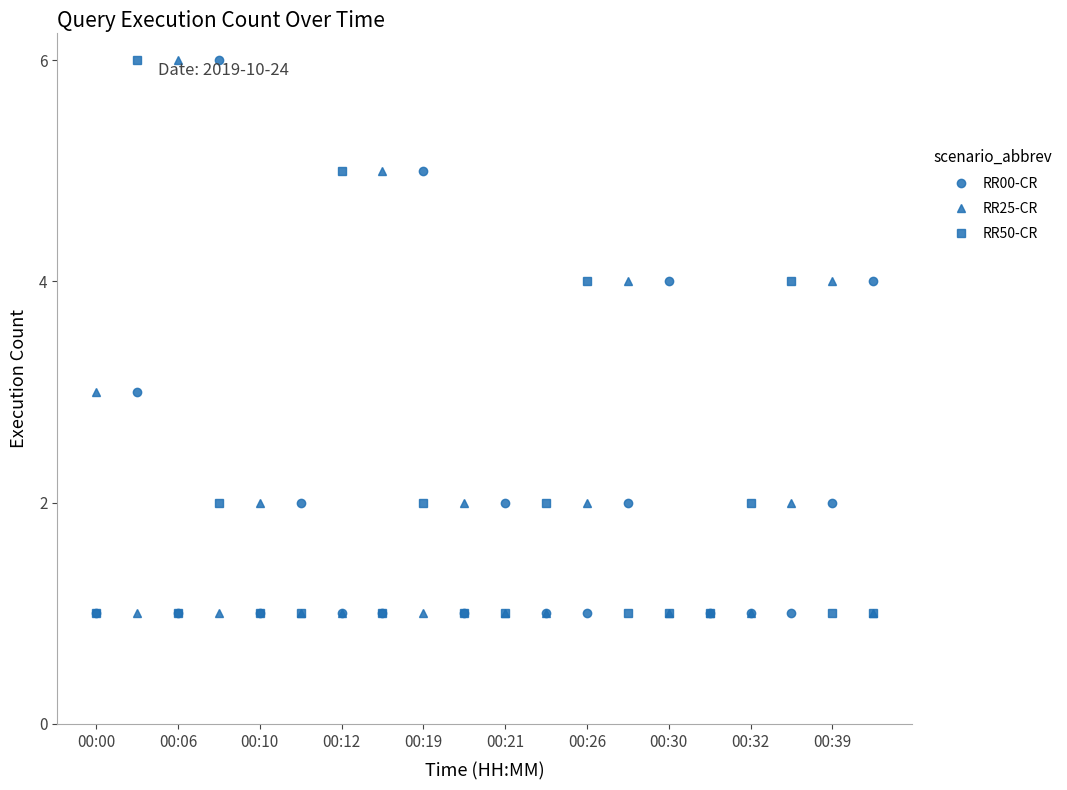

How many distinct data groups are displayed?

3